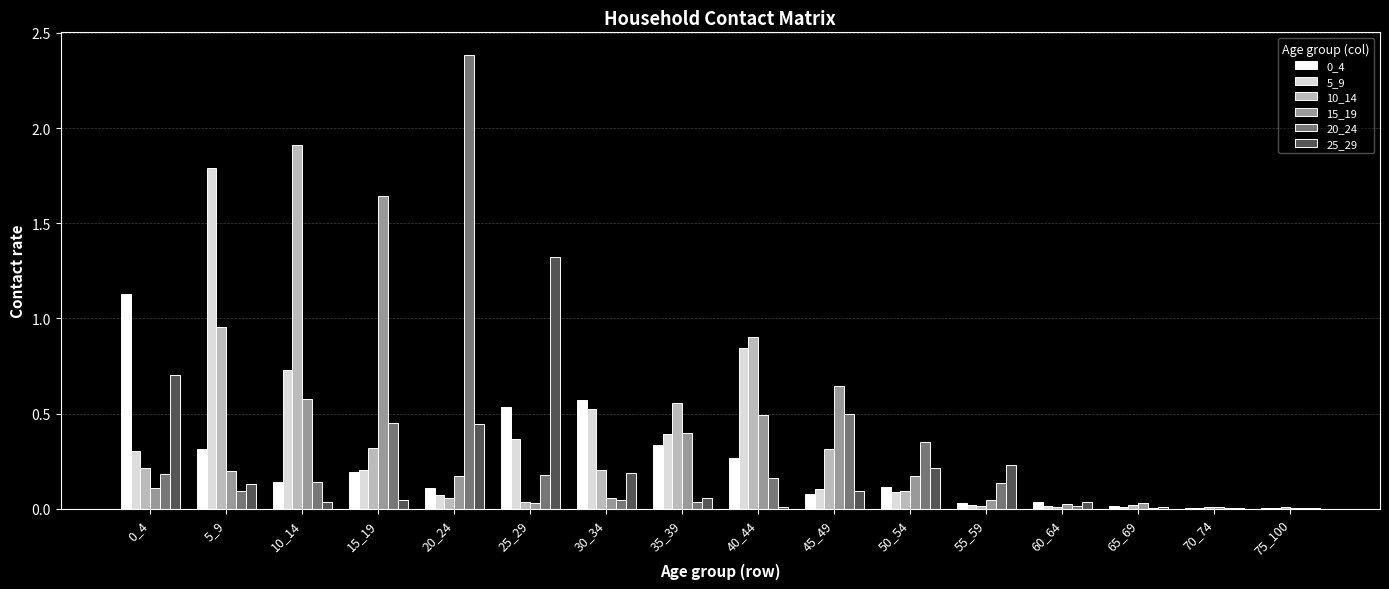

Is the value of 25_29 at 70_74 greater than the value of 20_24 at 10_14?

No